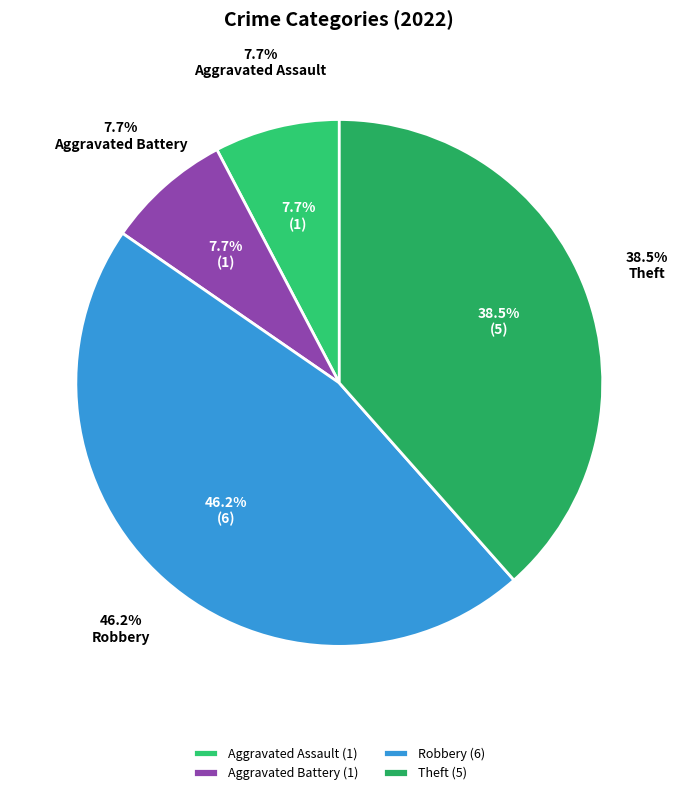

Count the number of slices in the pie.

4